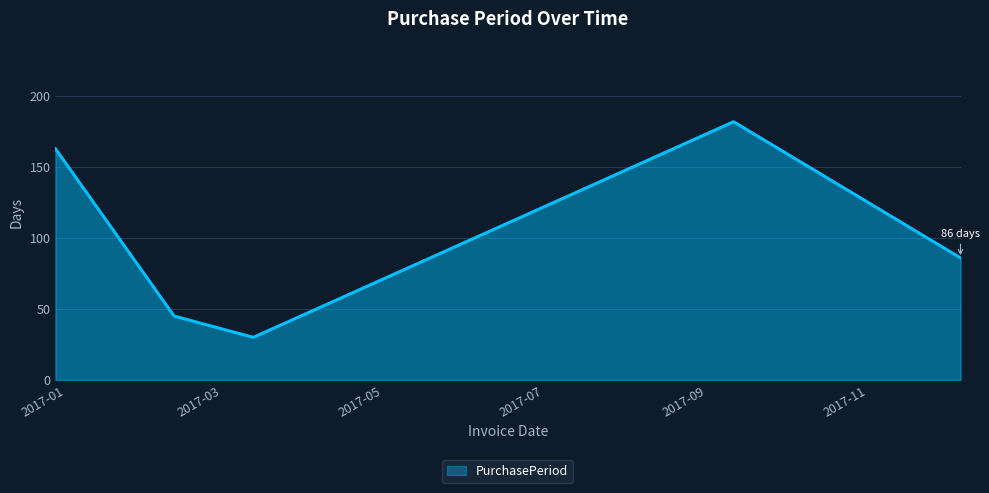

How many lines are shown in the chart?

1